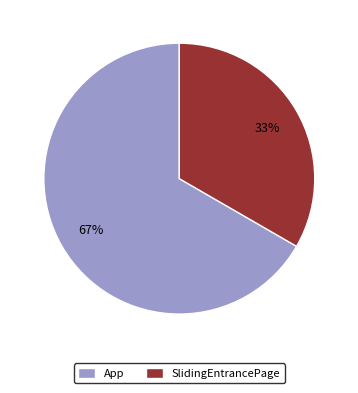

How many slices are in this pie chart?

2